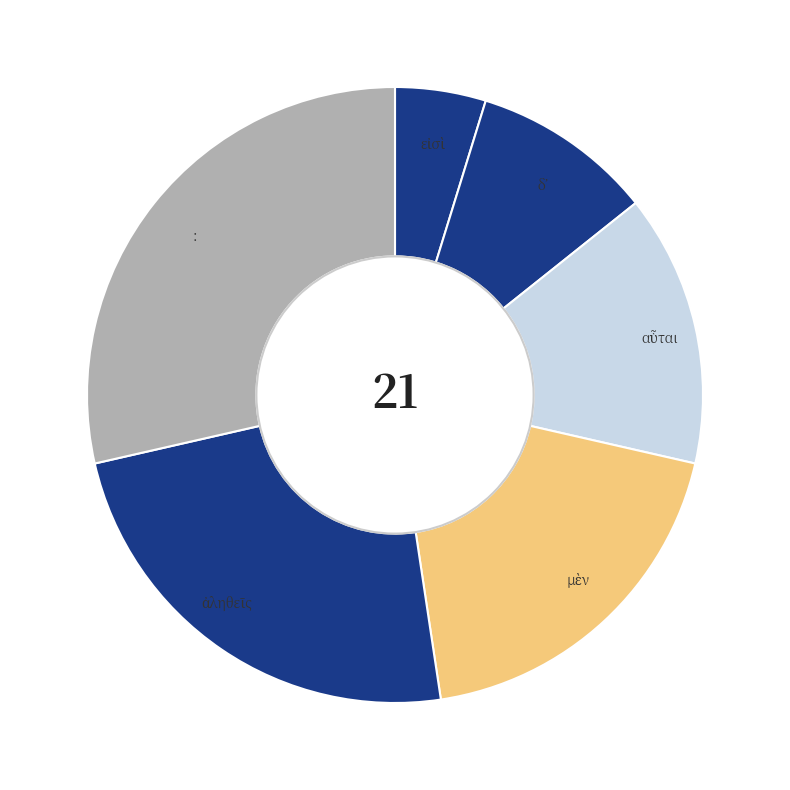

What is the largest slice in the pie chart?

: